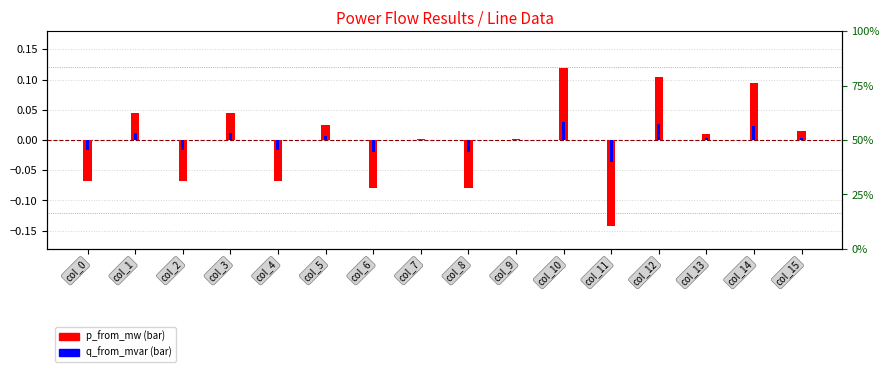

List the series in order of their peak value, highest first.

p_from_mw, q_from_mvar